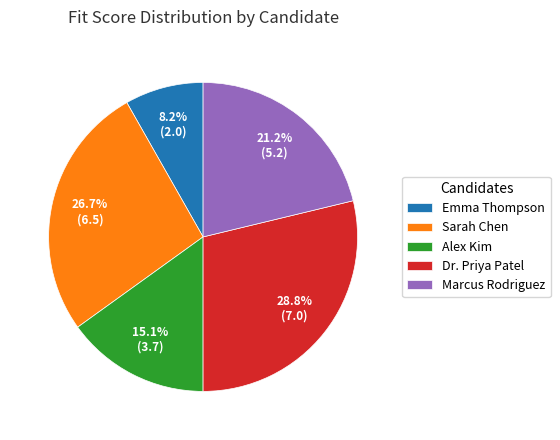

Approximately how many times larger is the value at Dr. Priya Patel compared to Emma Thompson?

3.5